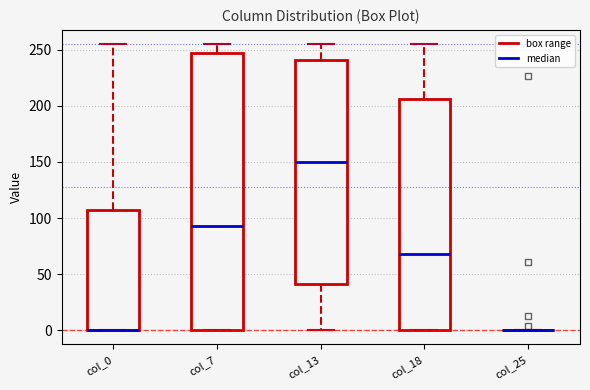

Where does the upper whisker of the box for col_0 end on the y-axis? The values are not printed on the chart, so give them approximately, as read against the axis.

255